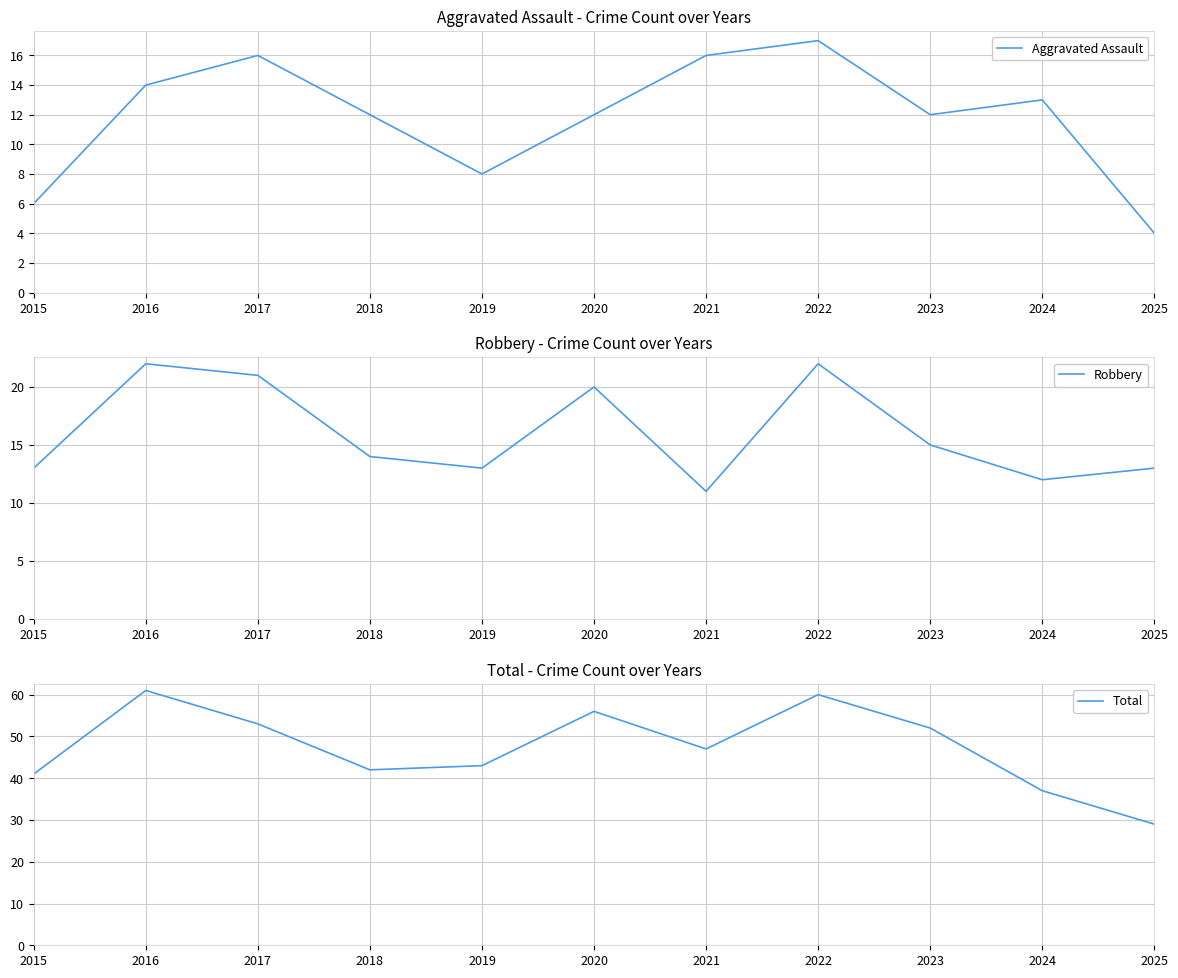

Reading left to right, transcribe all the data shown in this chart.

Aggravated Assault: 6	14	16	12	8	12	16	17	12	13	4
Robbery: 13	22	21	14	13	20	11	22	15	12	13
Total: 41	61	53	42	43	56	47	60	52	37	29